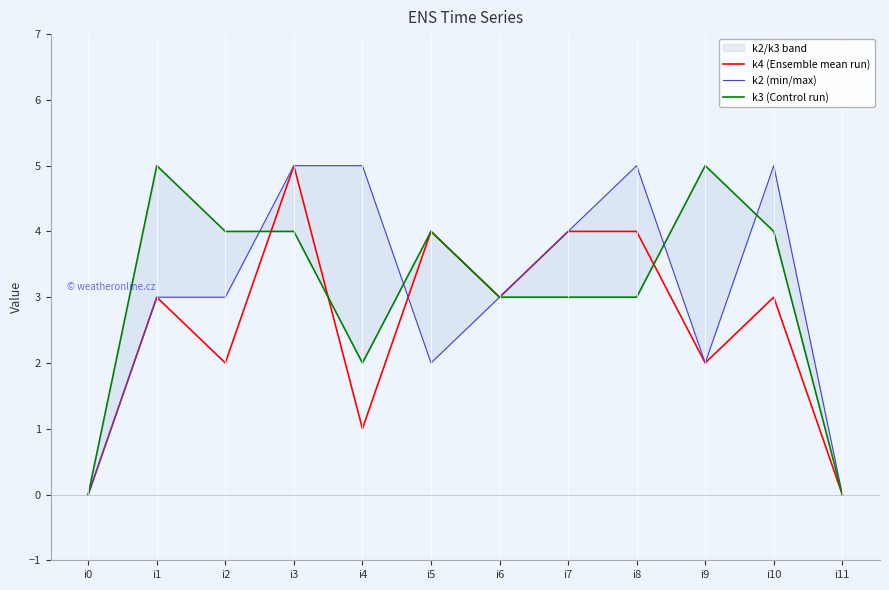

Rank the categories by k4 (Ensemble mean run) value from lowest to highest.

i0, i11, i4, i2, i9, i1, i6, i10, i5, i7, i8, i3